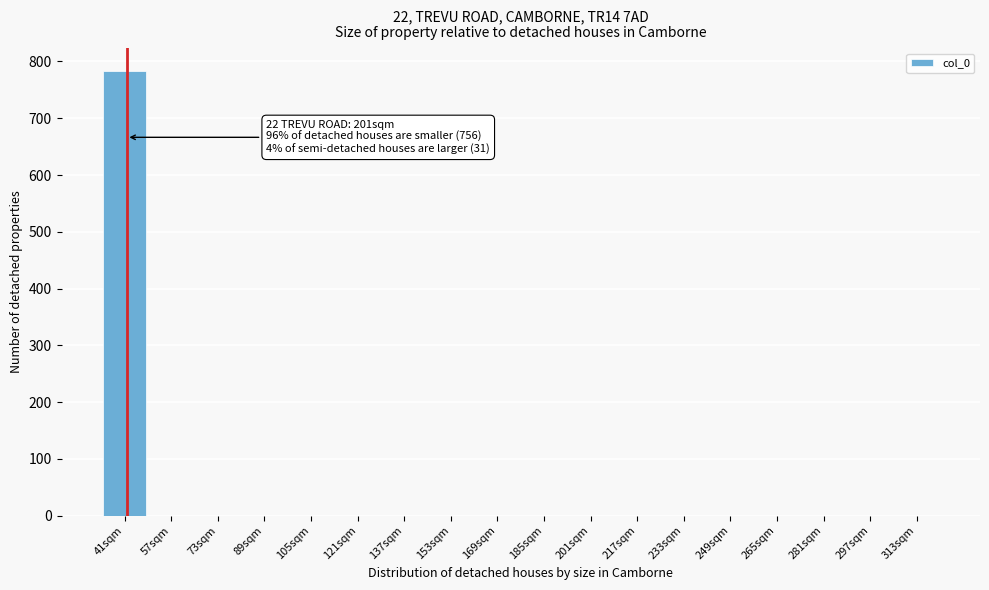

Reading right to left, transcribe all the data shown in this chart.

313sqm=0	297sqm=0	281sqm=0	265sqm=0	249sqm=0	233sqm=0	217sqm=0	201sqm=0	185sqm=0	169sqm=0	153sqm=0	137sqm=0	121sqm=0	105sqm=0	89sqm=0	73sqm=0	57sqm=0	41sqm=784